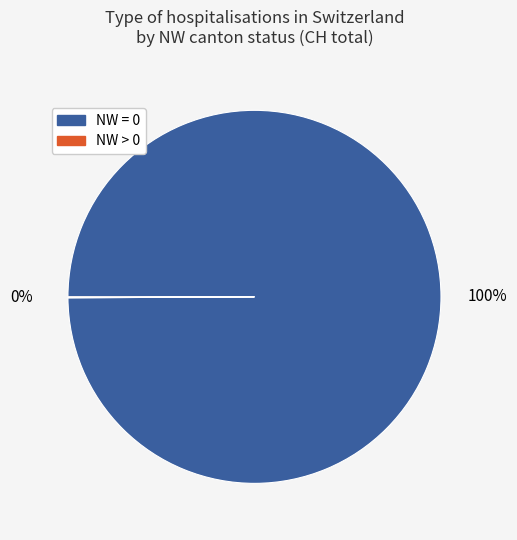

Is there any slice that represents more than half of the pie?

Yes